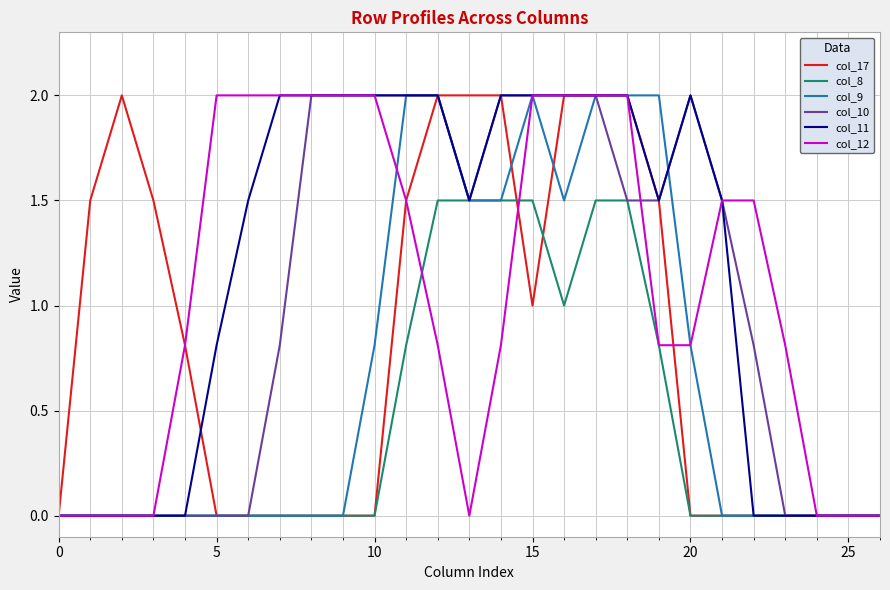

What is the highest value of the col_12 series?

2.0